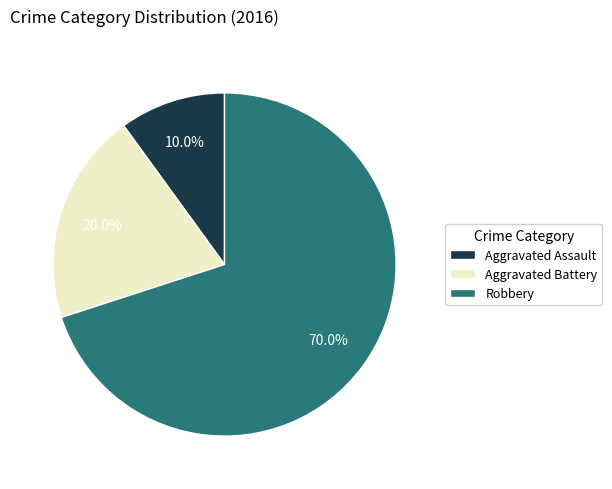

Does Aggravated Battery account for over 50% of the chart?

No